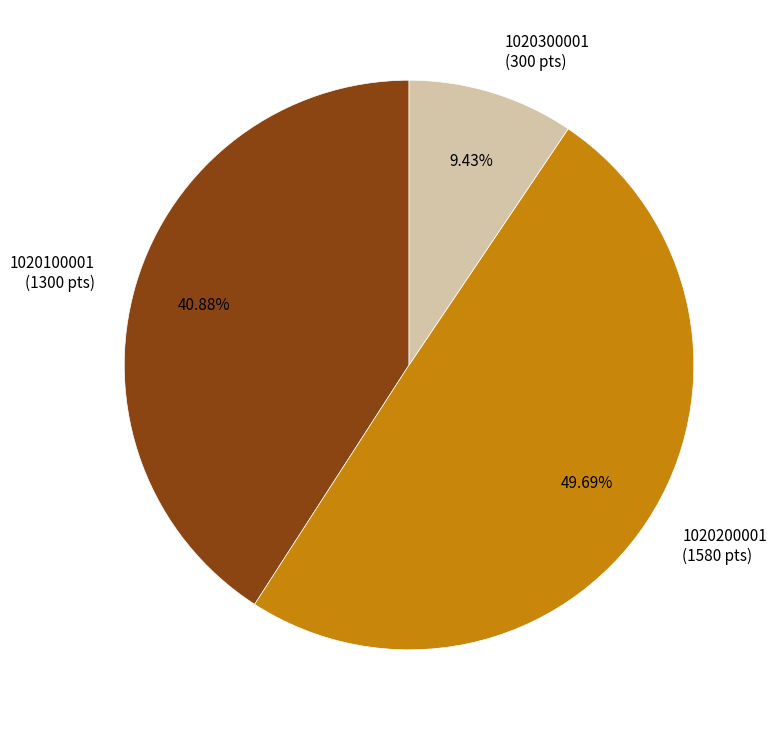

To the nearest percent, what portion does 1020300001 represent?

9%